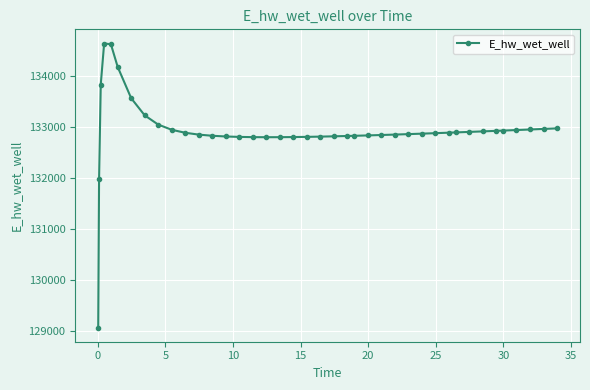

What is the value of the 28th point from the left?

132855.1